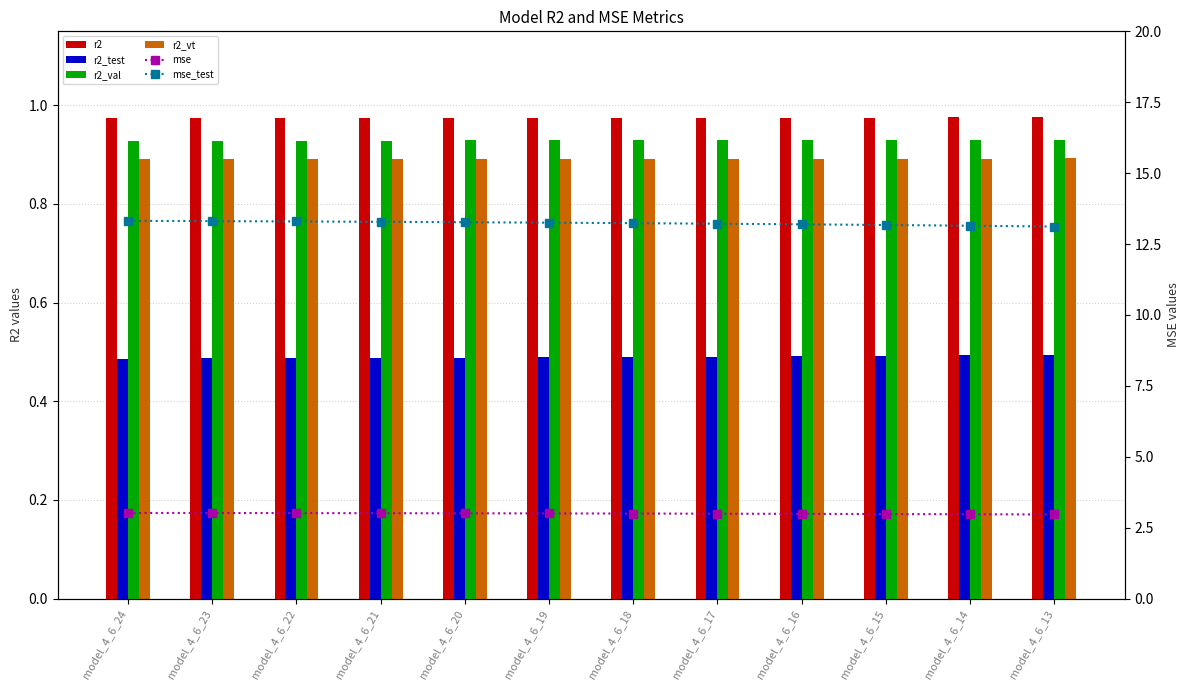

What is the value of the r2_test bar at the 3rd from the left?

0.5